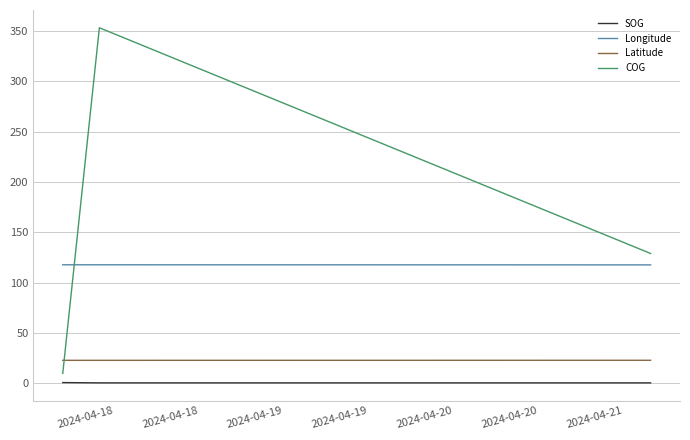

Which series has the largest range (max minus min)?

COG